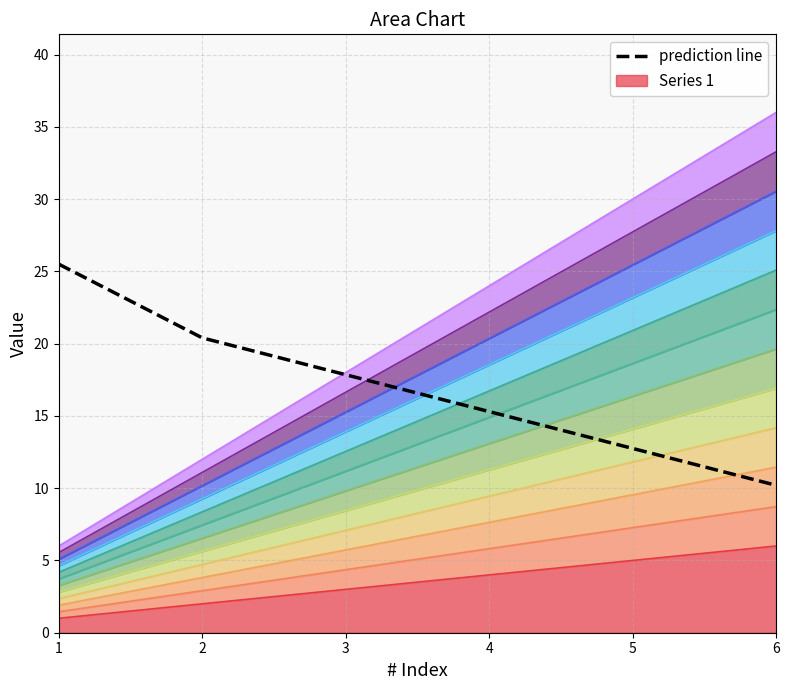

Does the chart have visible grid lines?

Yes